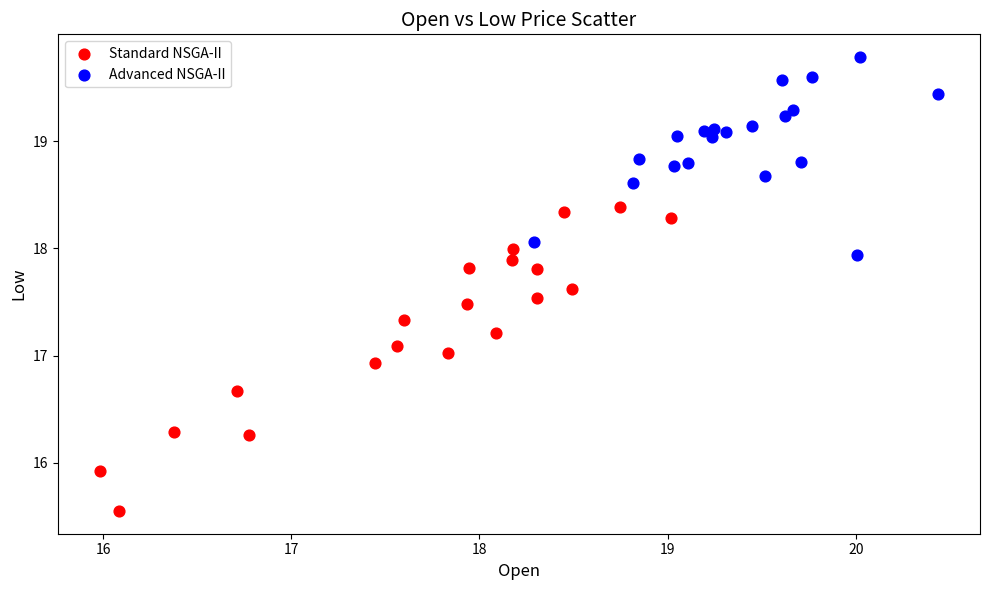

Which series contains the highest Y value?

Advanced NSGA-II